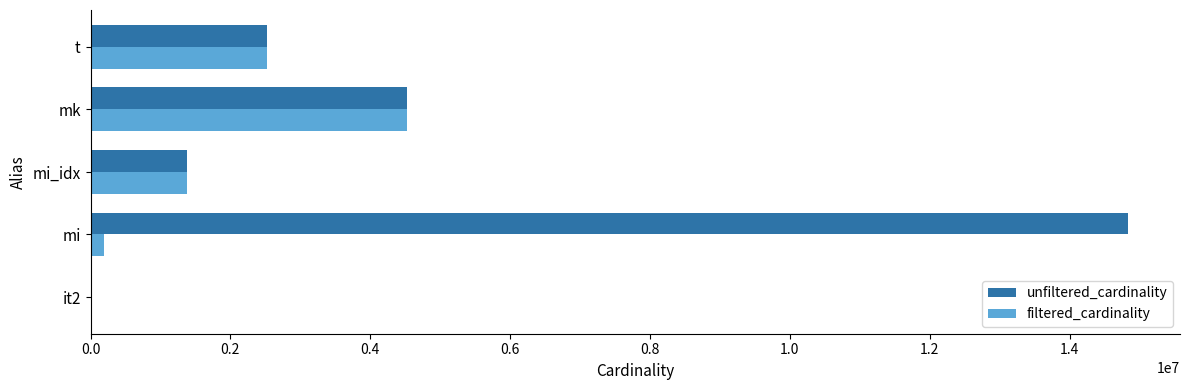

What is the total value across all series at t?

5056624